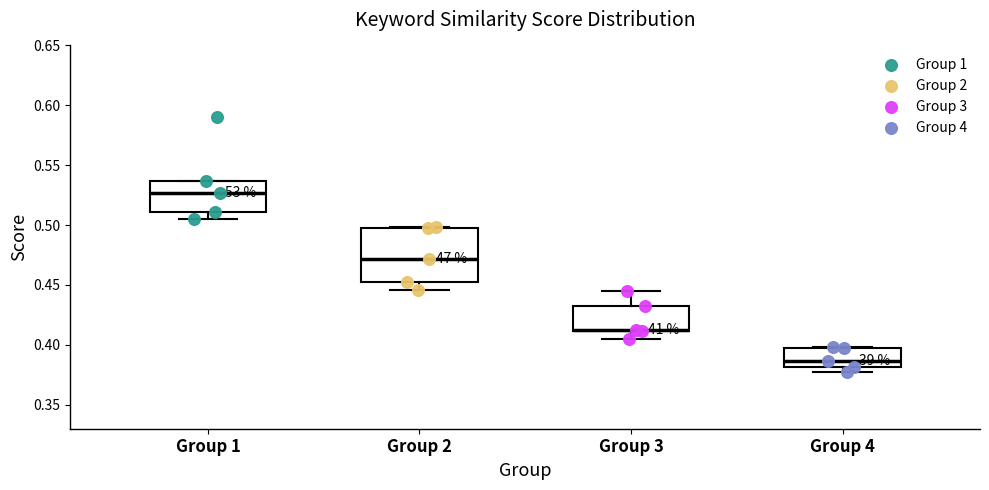

Reading left to right, transcribe this box plot: for each box, give where its median line is, the range the box spans, and where its two whiskers end, as read against the y-axis. The values are not printed on the chart, so give them approximately, as read against the axis.

Group 1: median 0.525, box 0.510 to 0.535, whiskers 0.505 to 0.535
Group 2: median 0.470, box 0.450 to 0.495, whiskers 0.445 to 0.500
Group 3: median 0.415, box 0.410 to 0.430, whiskers 0.405 to 0.445
Group 4: median 0.385, box 0.380 to 0.400, whiskers 0.375 to 0.400